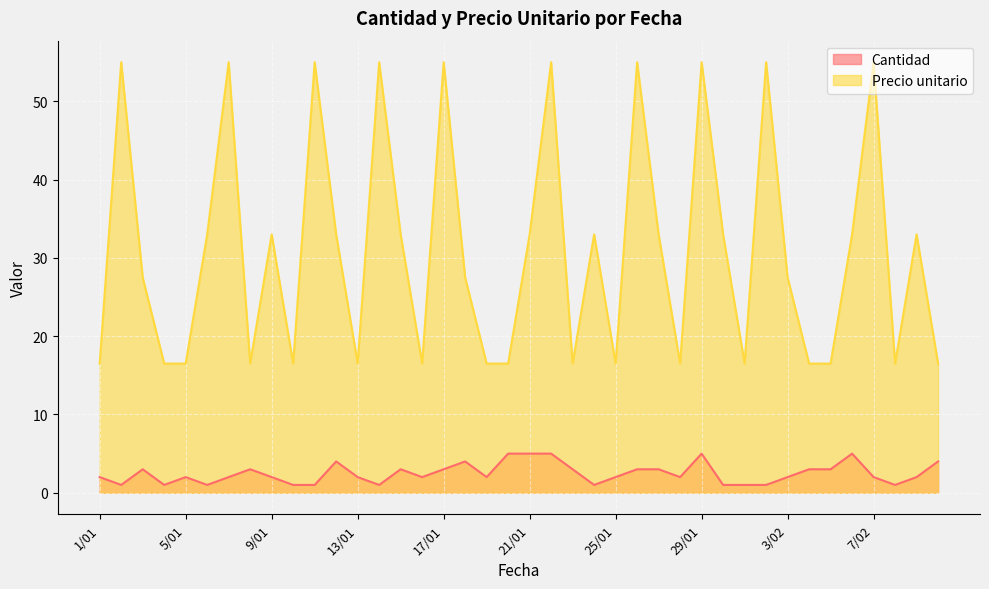

What is the difference between the Precio unitario values at 30/01 and 7/01?

22.0